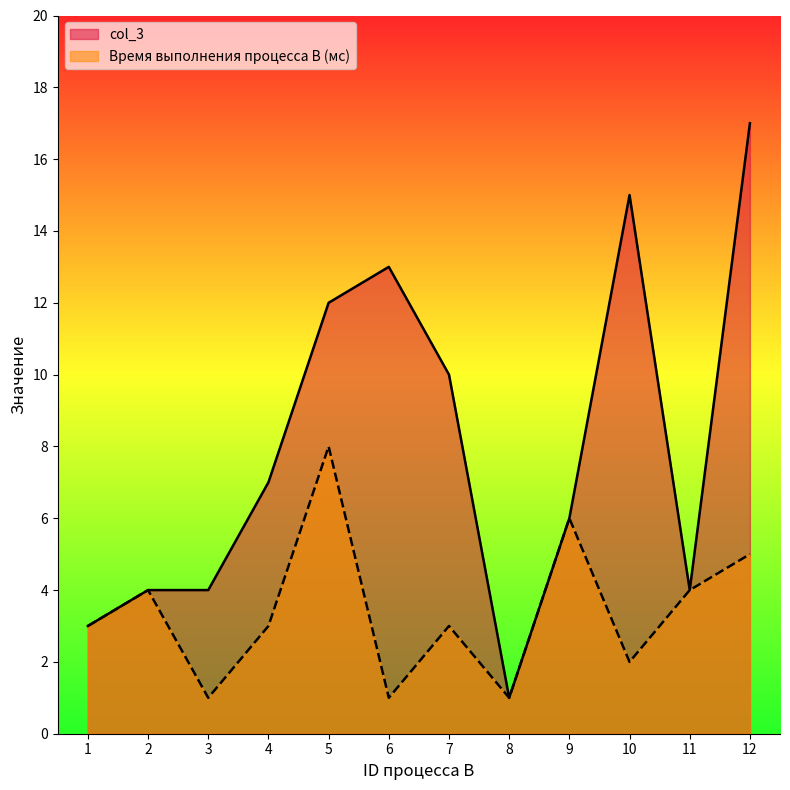

Does the chart display data point markers on the line(s)?

No